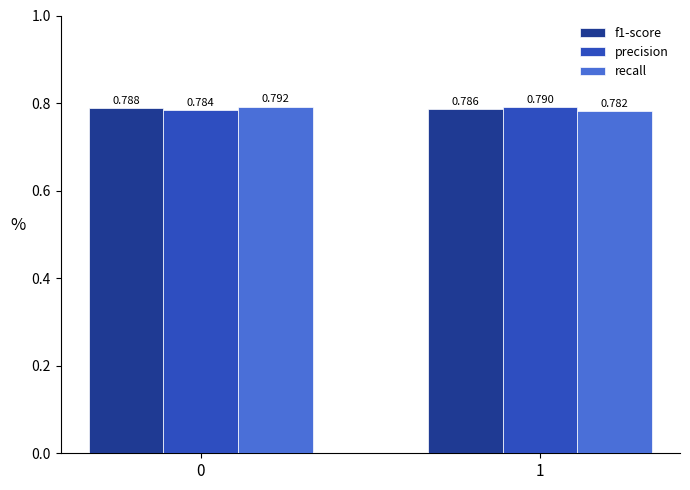

True or false: precision has a value of 0.5 at 1.

False